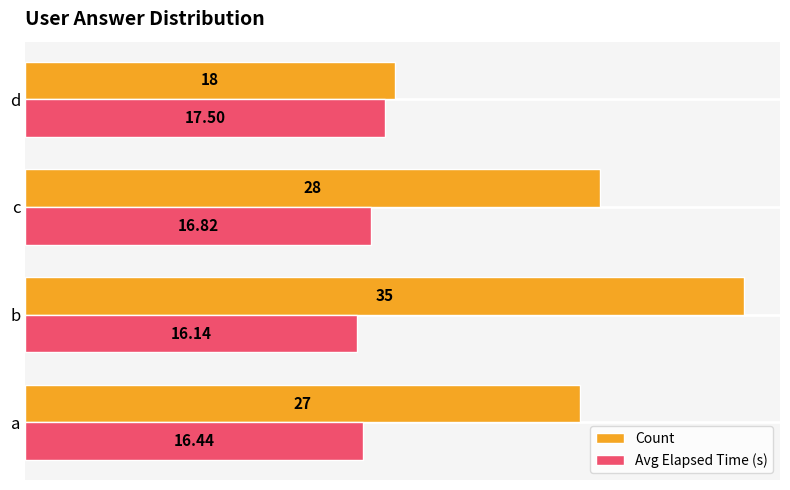

What are all the series names shown in the legend?

Count, Avg Elapsed Time (s)